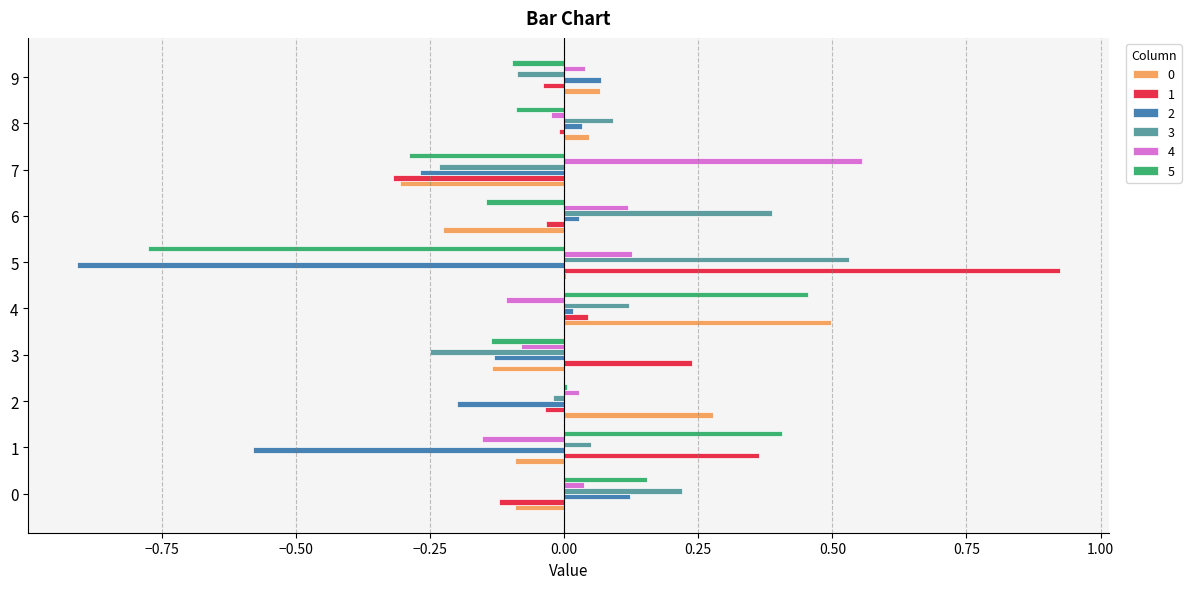

The value of 4 at 8 is -0.0. True or false?

True